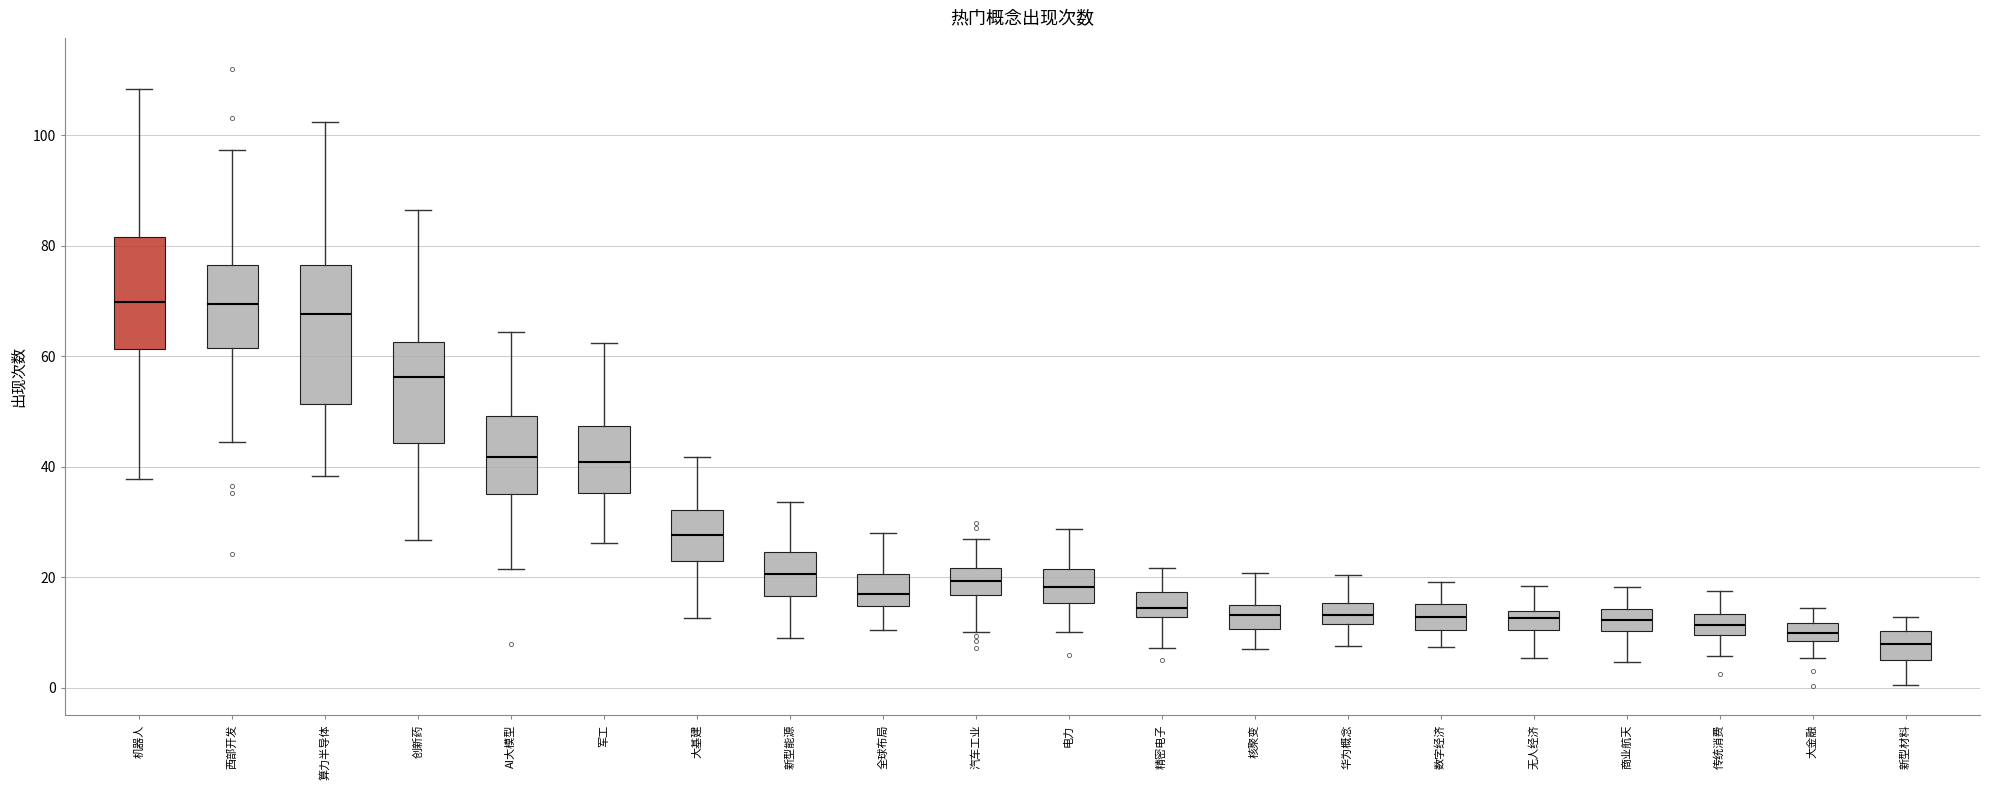

Which box is the tallest, from its lower edge to its upper edge?

算力半导体